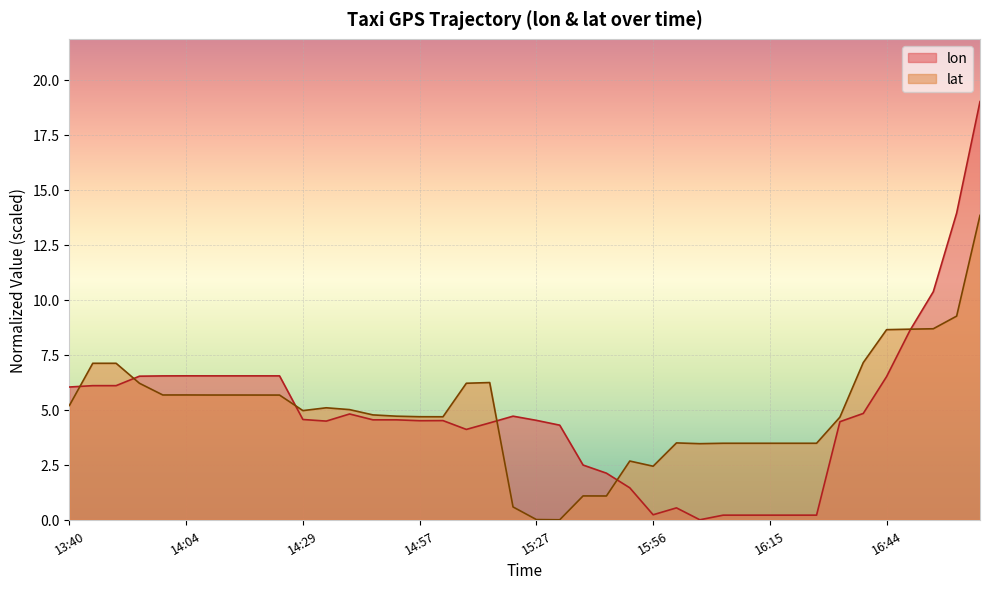

List the series in order of their peak value, highest first.

lon, lat